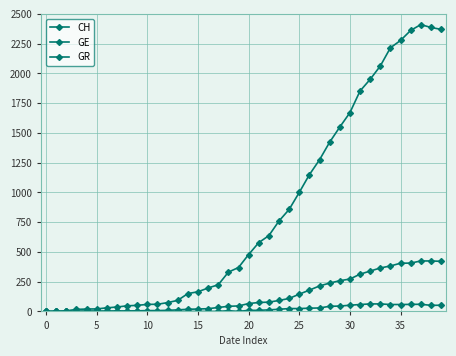

Where does the GE series first go above 66?

21